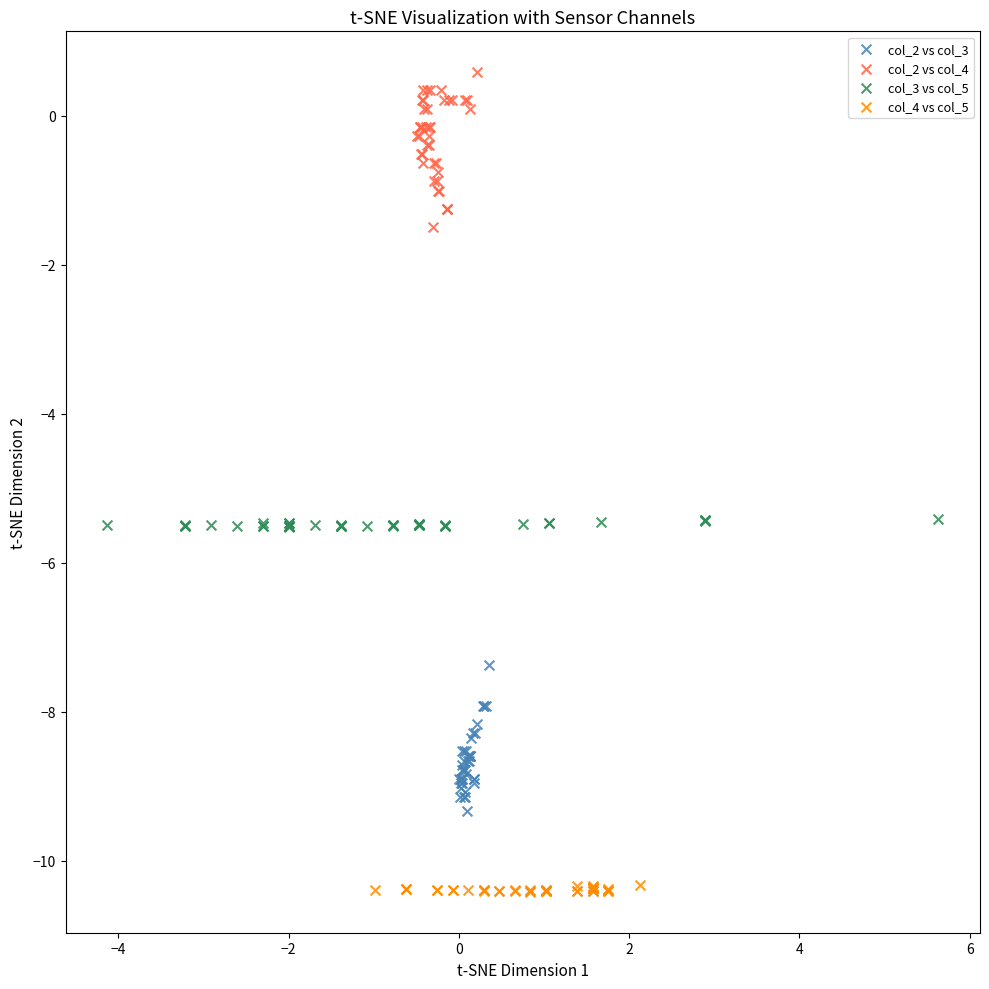

Which series contains the lowest Y value?

col_4 vs col_5